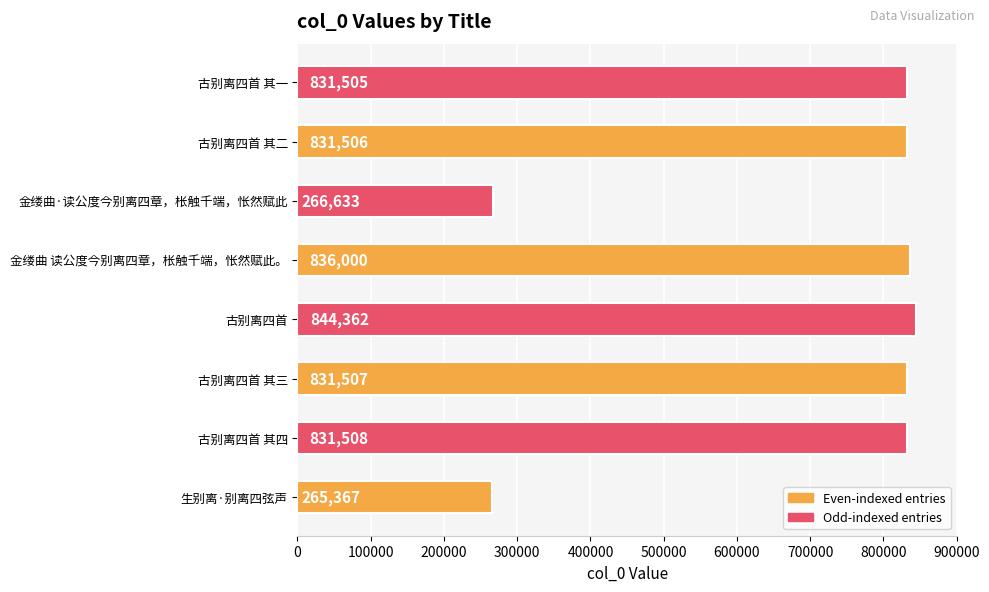

What is the maximum value shown in the chart?

844362